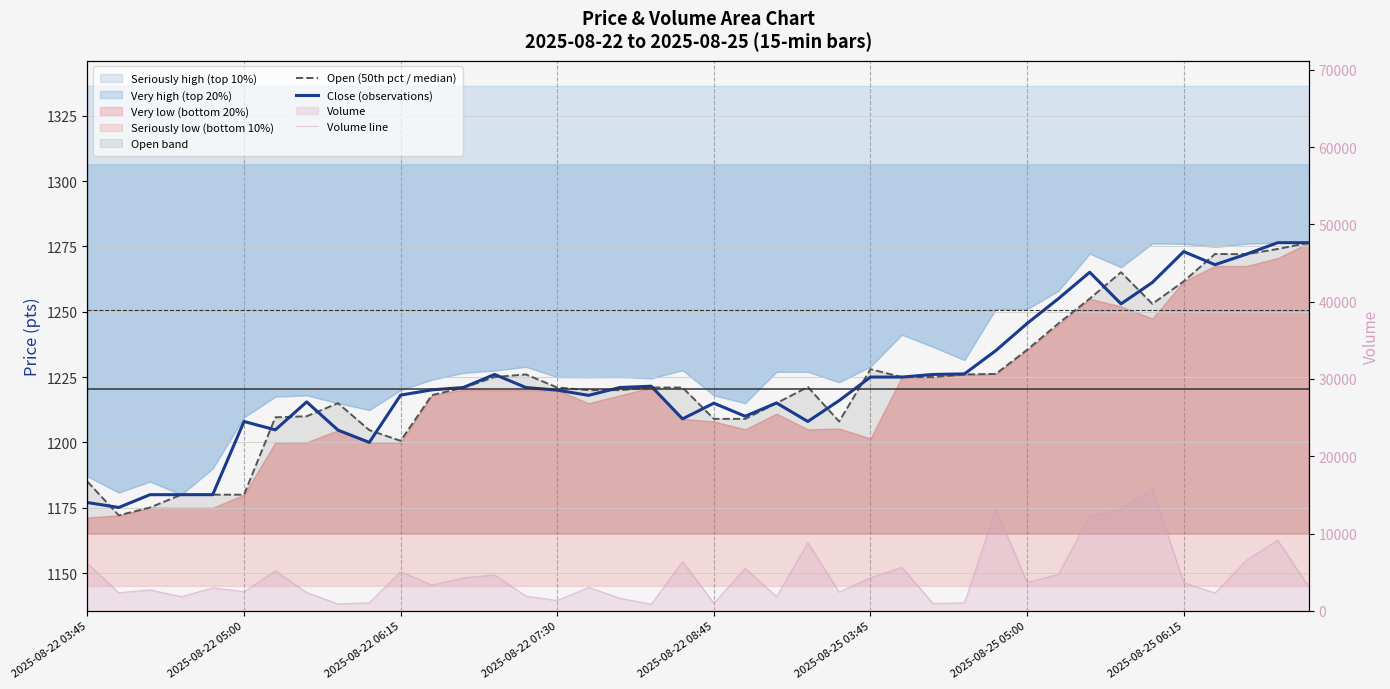

Which series has the largest range (max minus min)?

Volume line